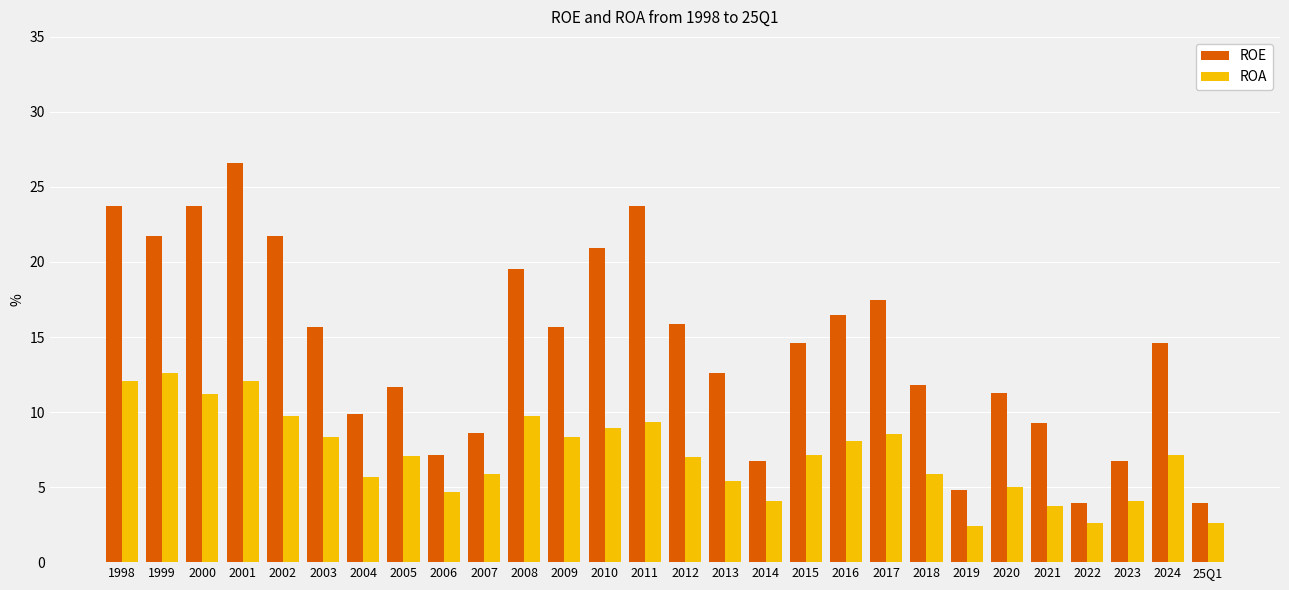

Rank the series by their average value, from highest to lowest.

ROE, ROA